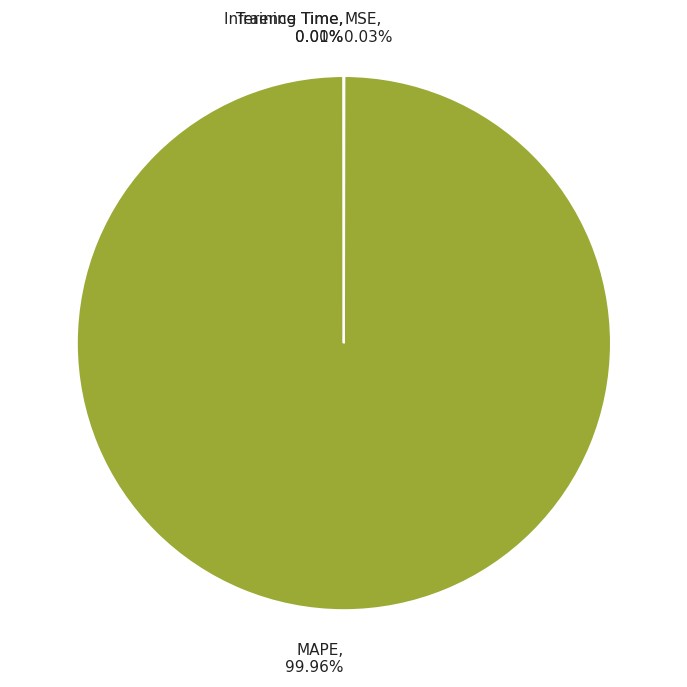

Does MAPE, 99.96% account for over 50% of the chart?

Yes